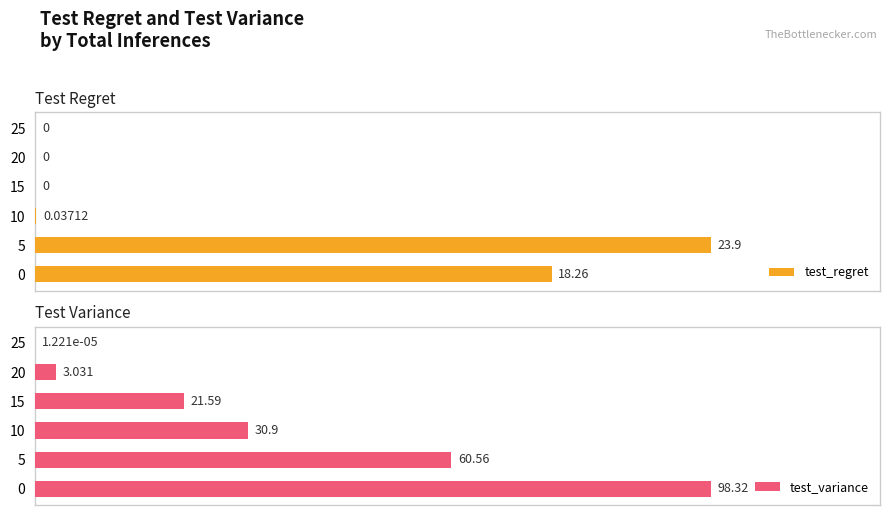

How many values in the test_regret series exceed 0?

3